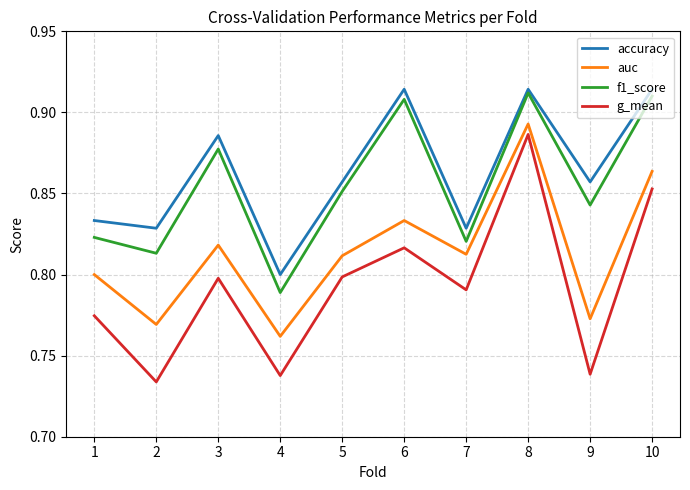

At which category is the sum across all series the highest?

8